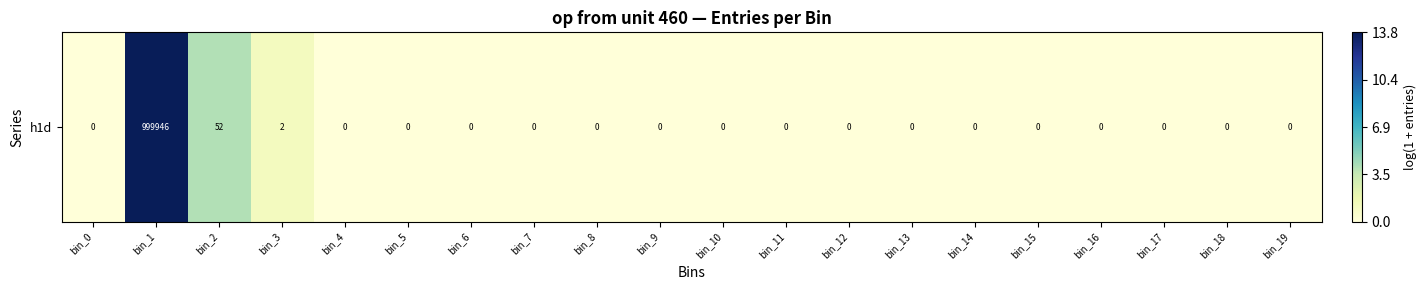

Between bin_13 and bin_19, which is larger?

bin_13